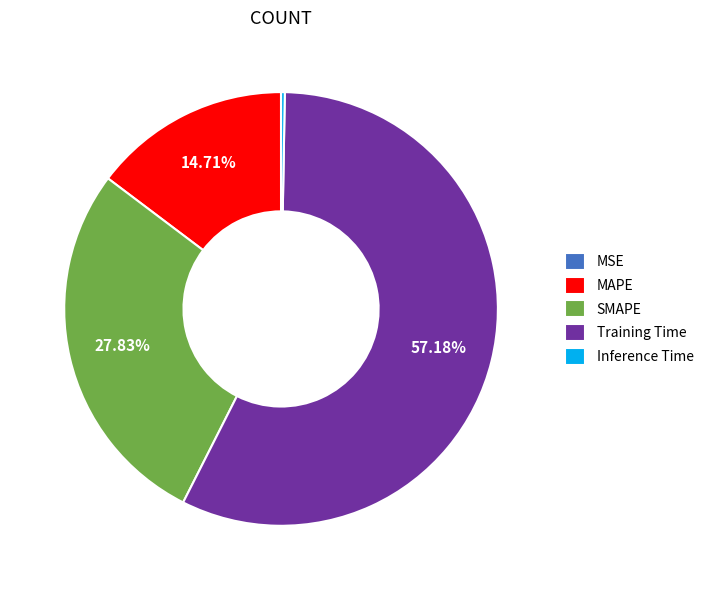

Which category has the biggest portion of the pie?

Training Time